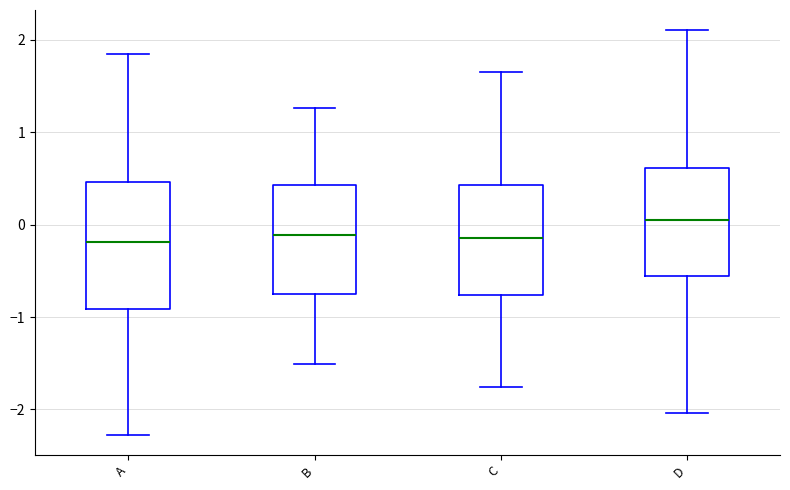

Where does the upper whisker of the box for A end on the y-axis? The values are not printed on the chart, so give them approximately, as read against the axis.

1.8